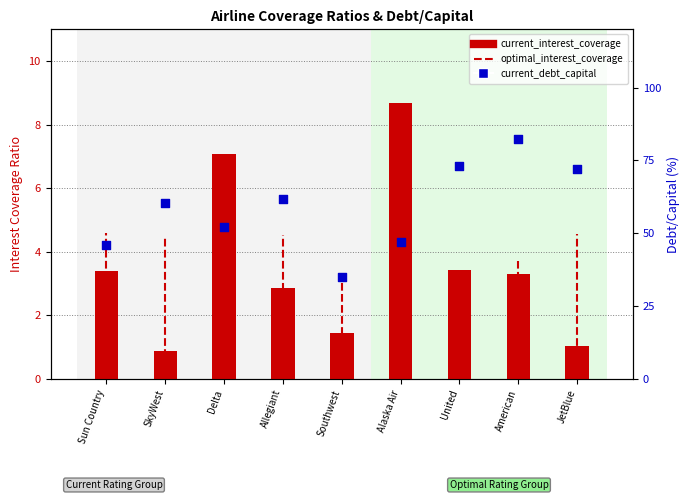

Which series has the largest total across all categories?

current_debt_capital